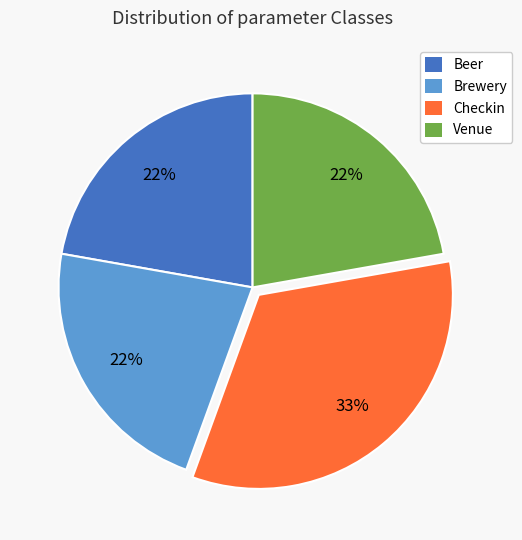

To the nearest percent, what is the combined percentage of Beer and Checkin?

56%